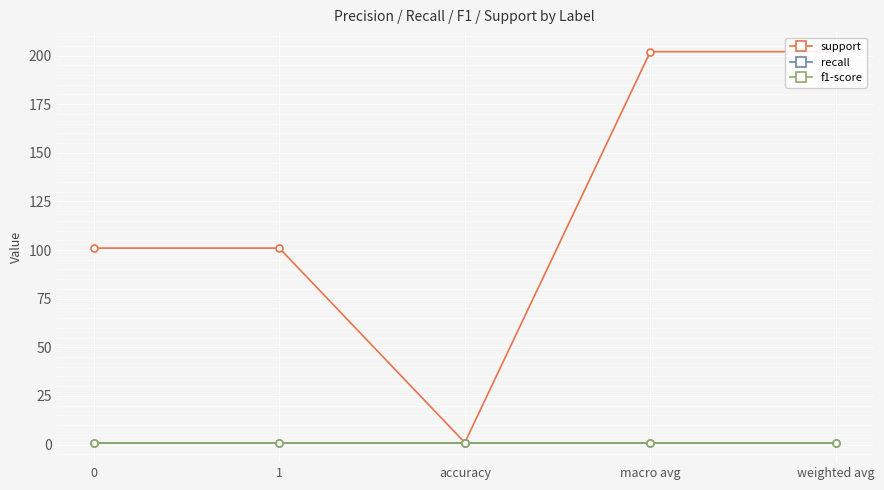

What is the smallest value displayed?

1